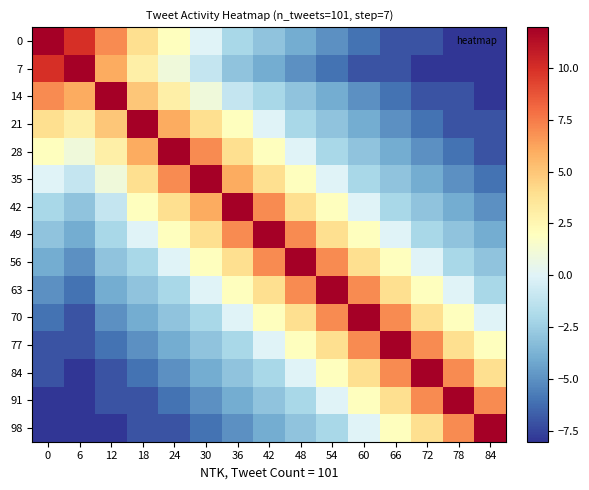

List the series in order of their peak value, highest first.

0, 7, 14, 21, 28, 35, 42, 49, 56, 63, 70, 77, 84, 91, 98